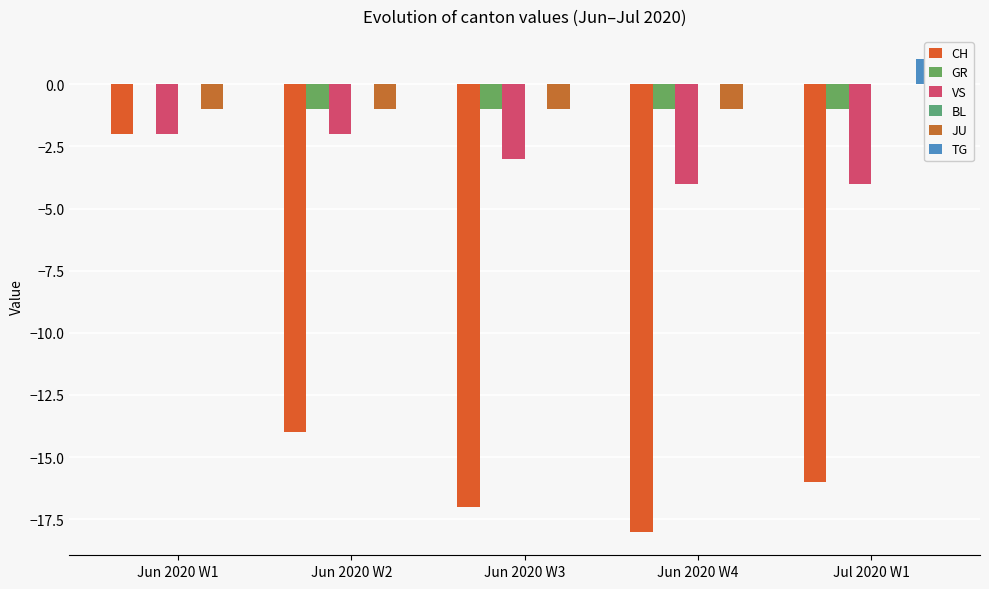

List the labels in order of GR value, smallest first.

Jun 2020 W2, Jun 2020 W3, Jun 2020 W4, Jul 2020 W1, Jun 2020 W1